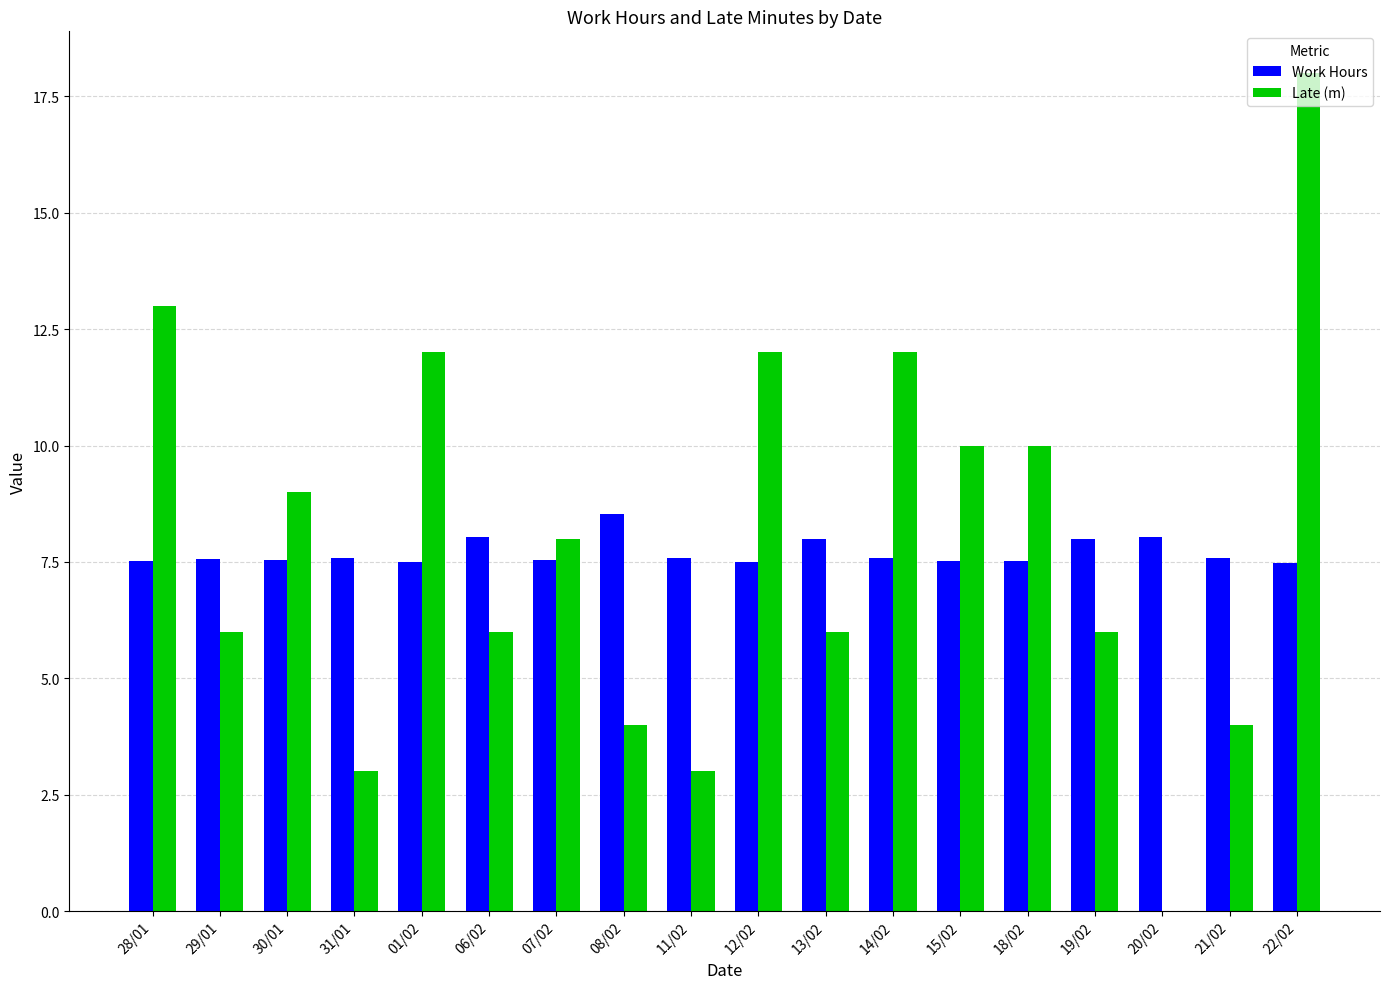

What is the maximum value for Late (m)?

18.0